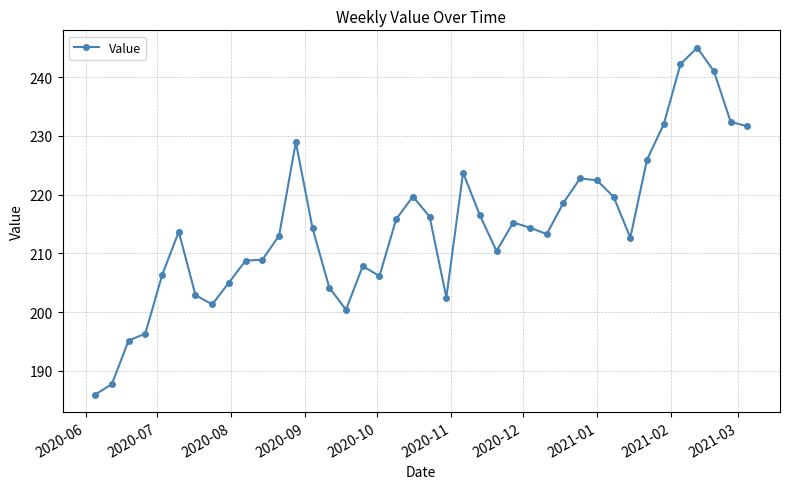

What is the maximum value shown in the chart?

245.0